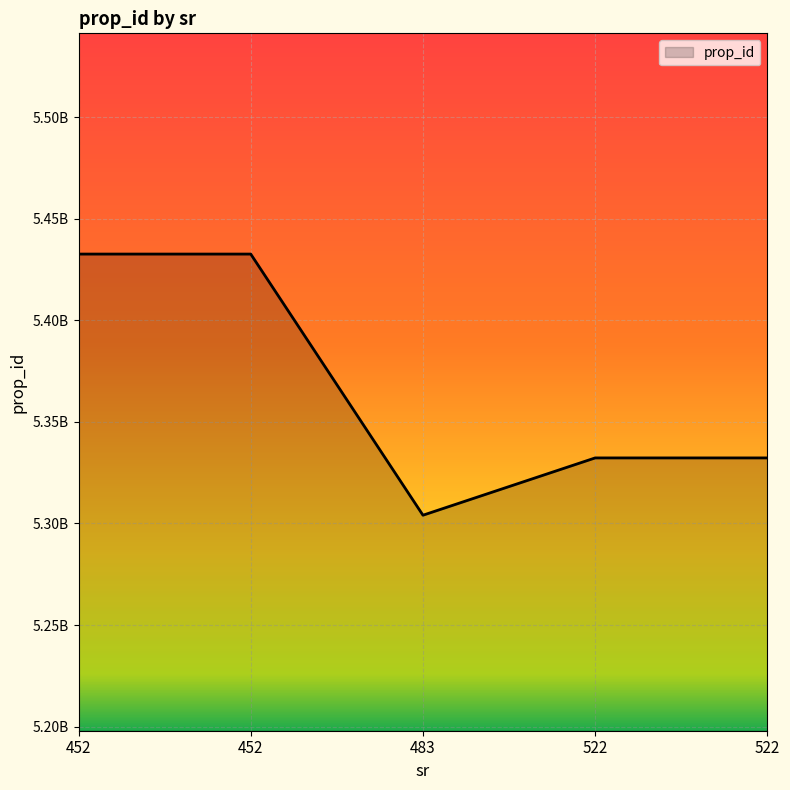

How many values are between 5332255915 and 5432597294?

4